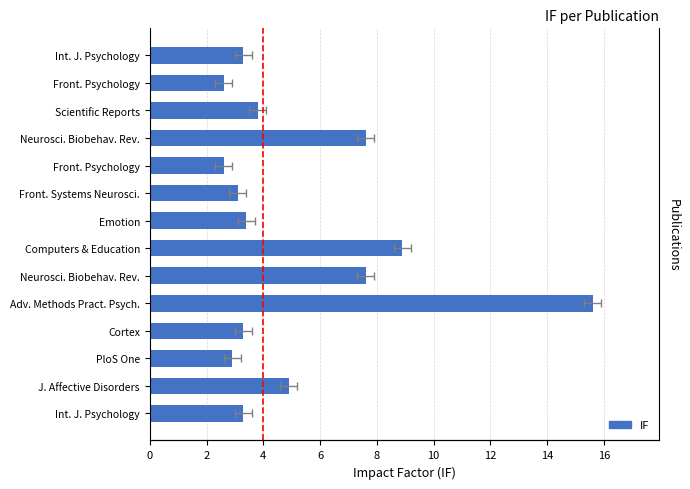

What is the difference between the values at Adv. Methods Pract. Psych. and Neurosci. Biobehav. Rev.?

8.0